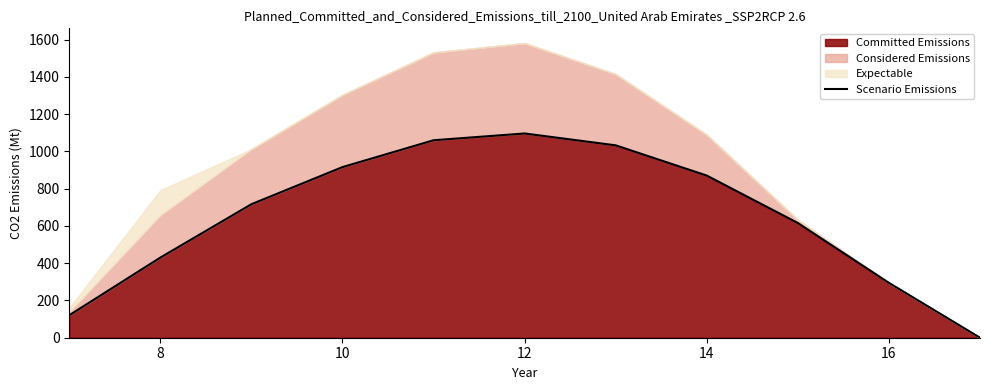

What is the maximum value for Committed Emissions?

1096.7